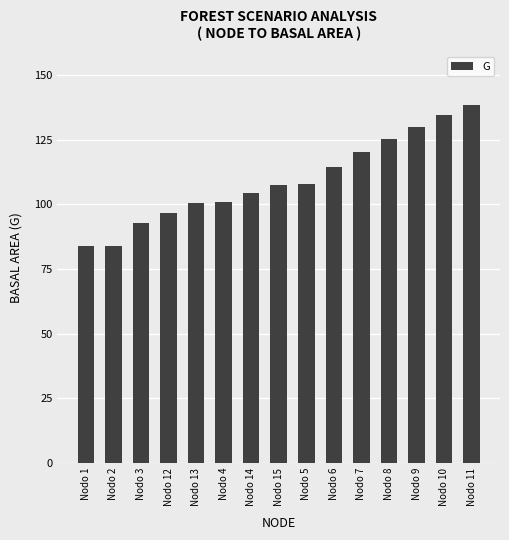

What is the change in value from Nodo 12 to Nodo 11?

+41.5